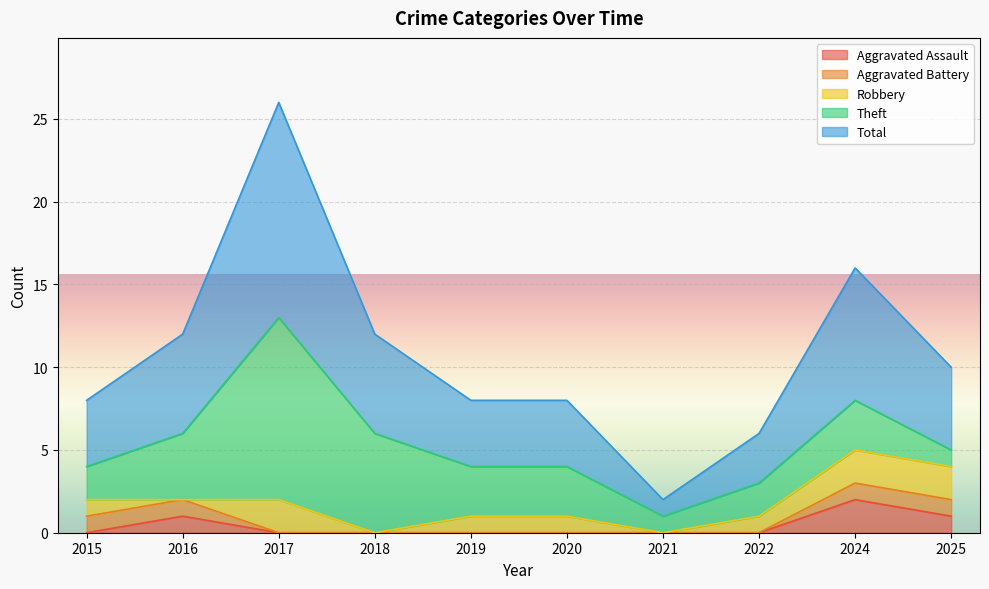

What is the value of the Aggravated Battery point at the 1st from the left?

1